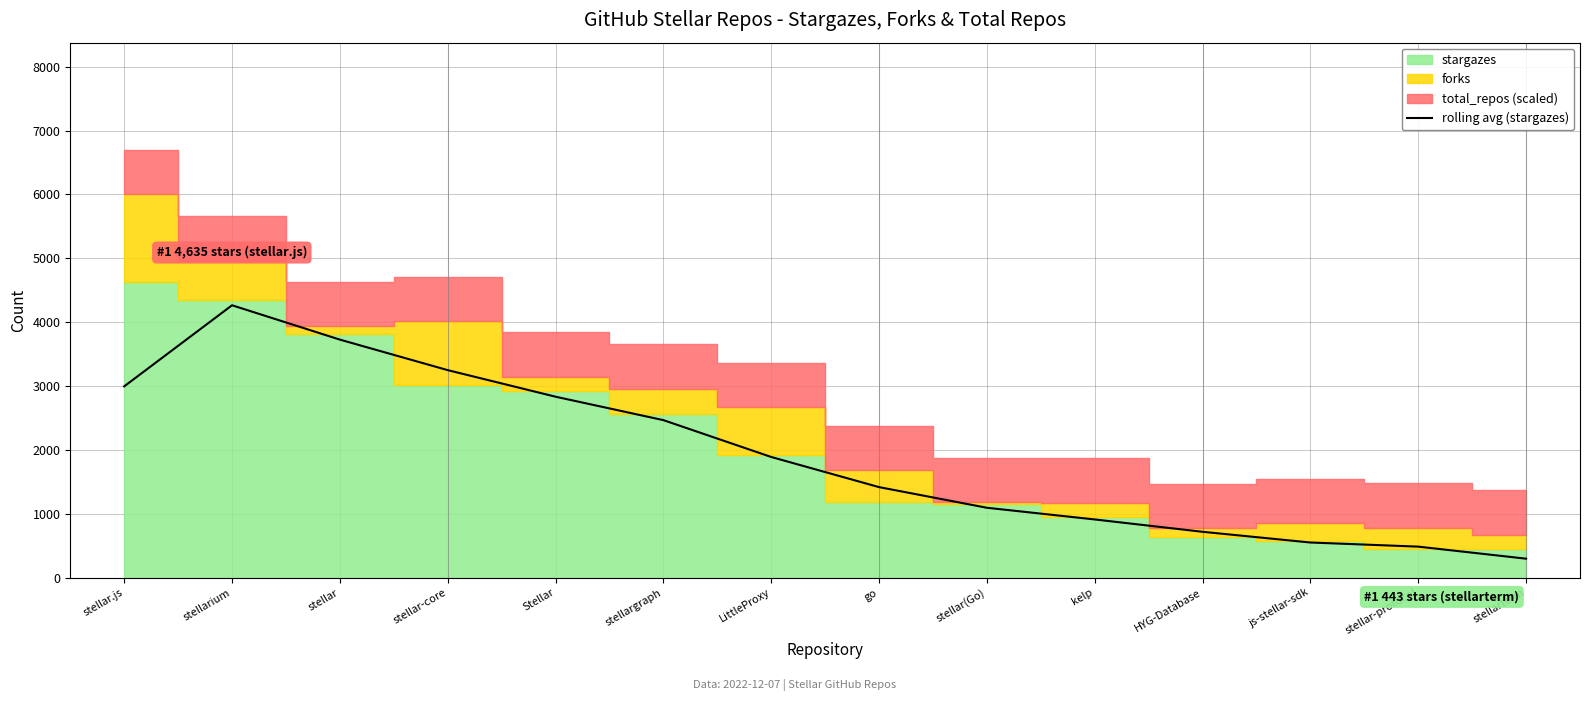

Does the chart display data point markers on the line(s)?

No